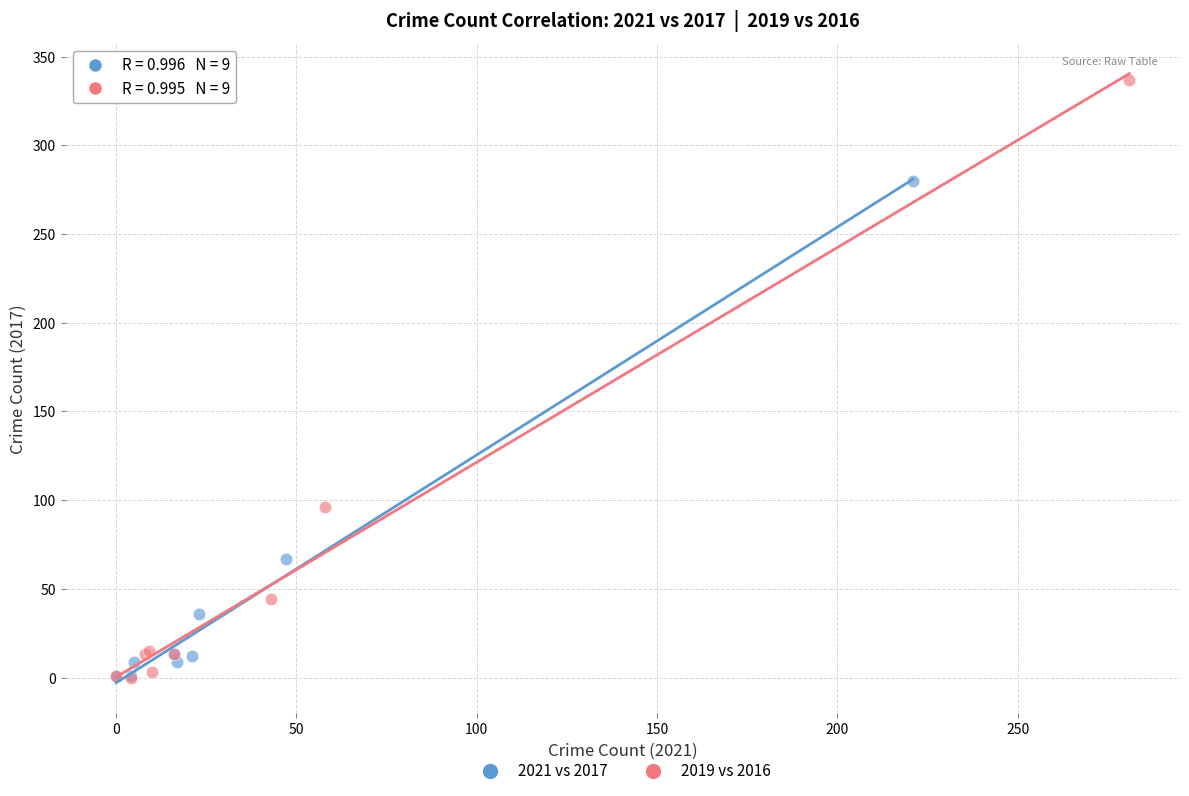

Which series has the widest spread of Y values?

2019 vs 2016